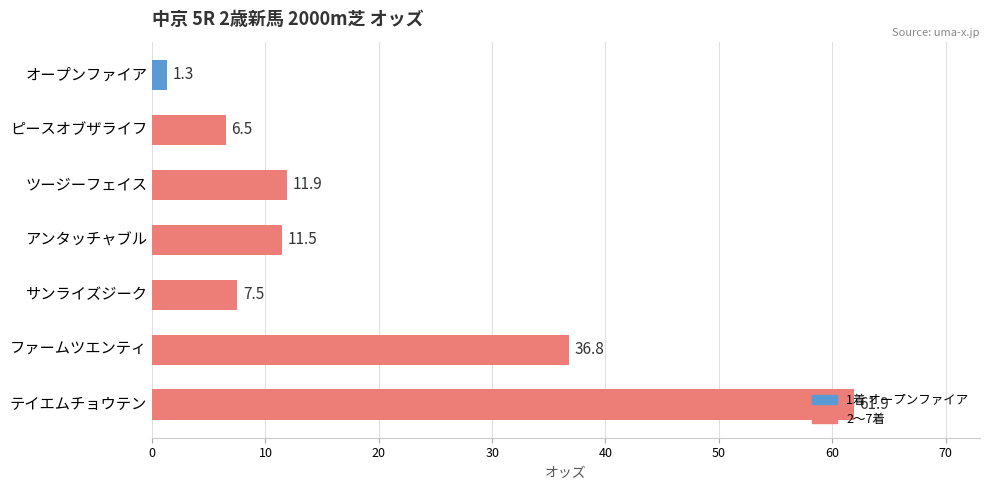

The value at アンタッチャブル is 11.5. True or false?

True